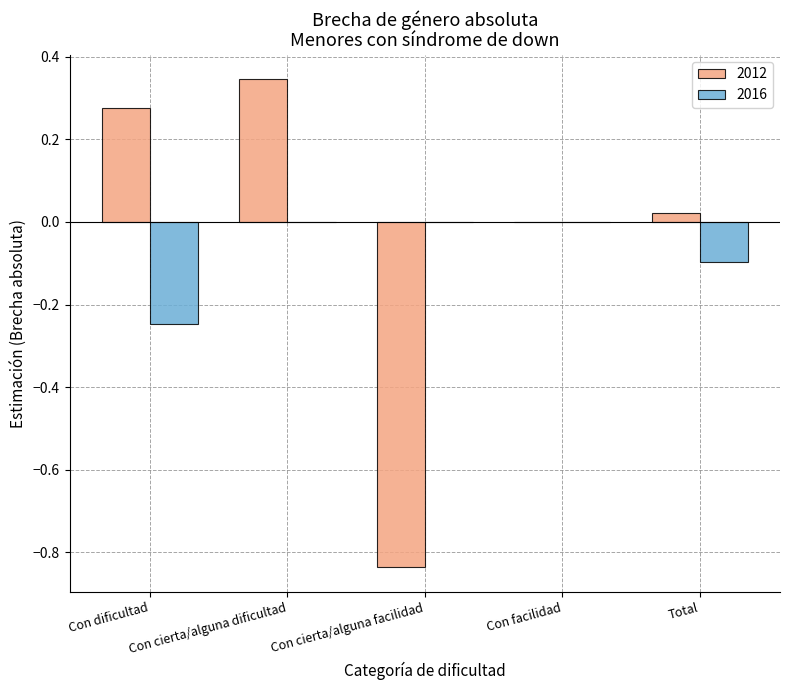

What is the sum of all 2016 values?

-0.3